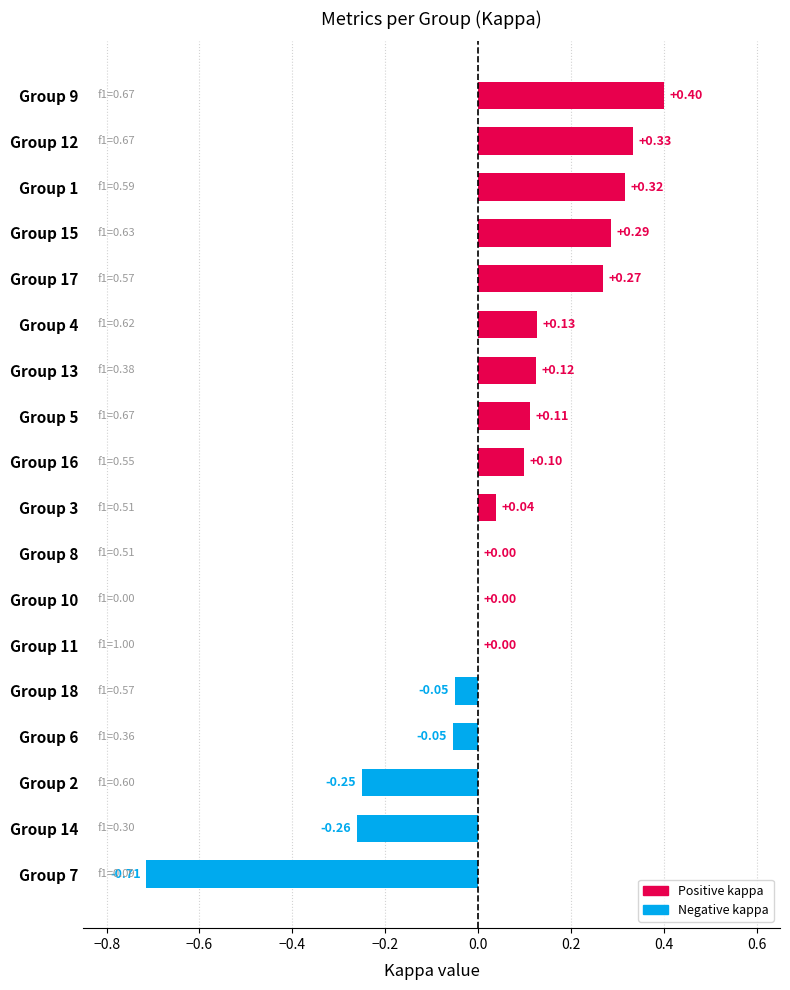

Are the bars grouped side by side (vs. stacked)?

No